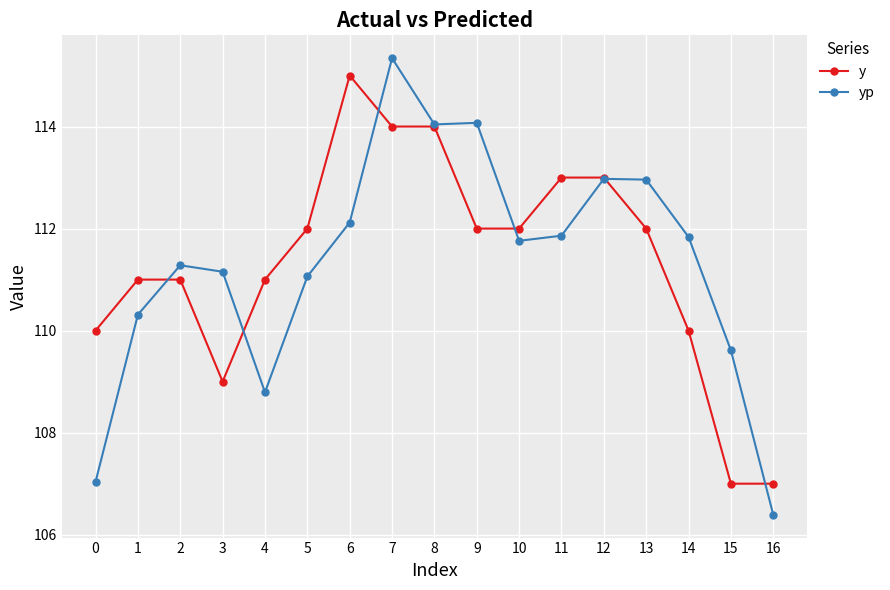

The value of yp at 15 is 183.1. True or false?

False